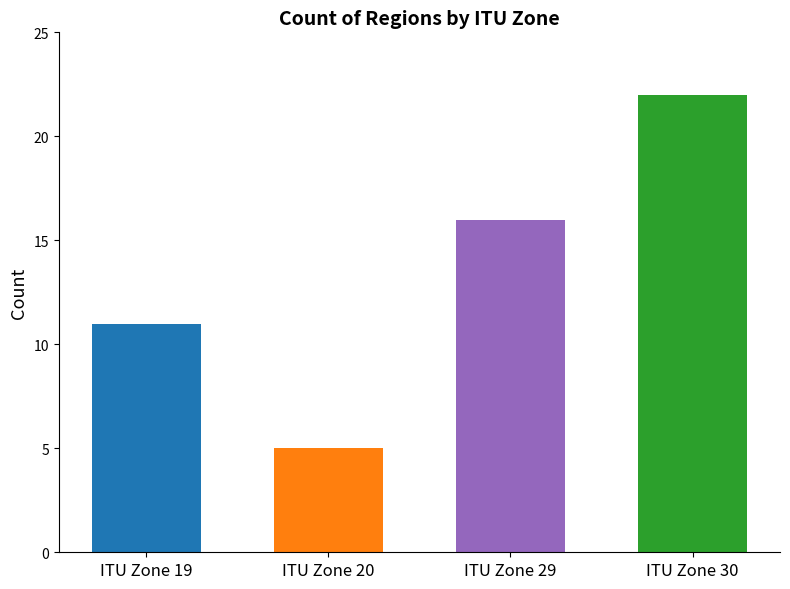

Count the values in the range 11 to 22.

3